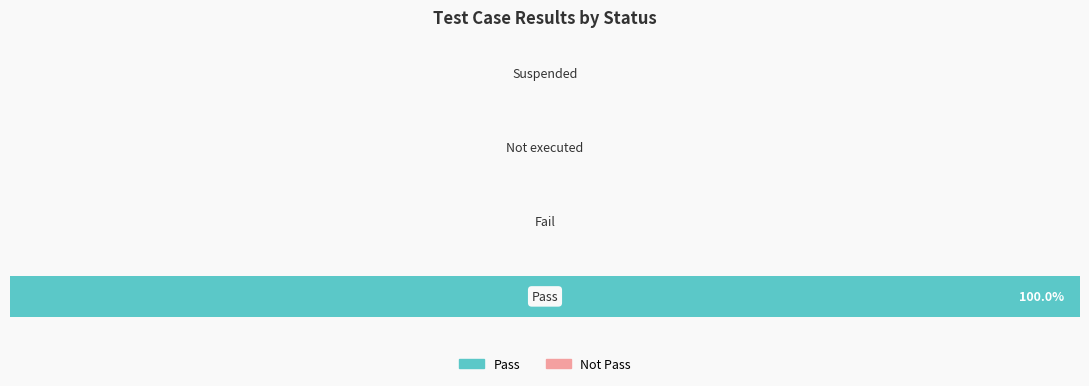

What is the maximum value shown in the chart?

100.0